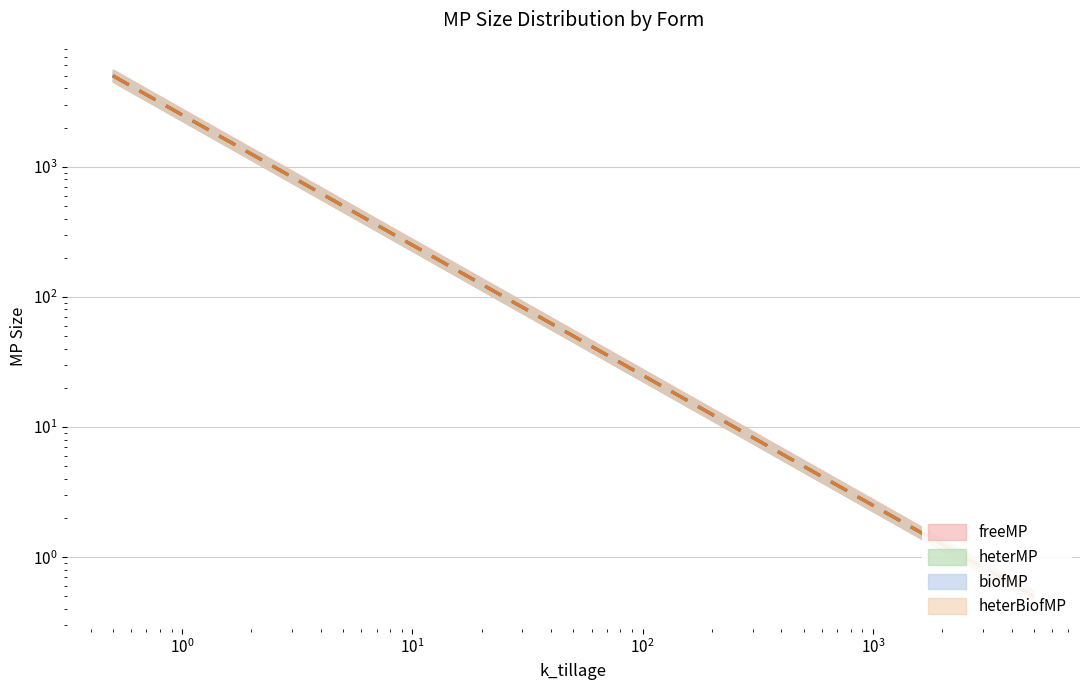

Does the chart display data point markers on the line(s)?

No